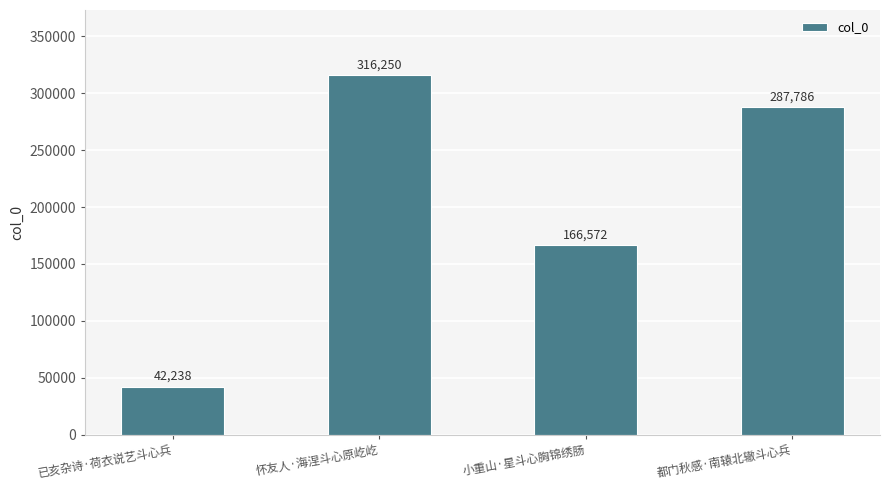

What is the sum of all values?

812846